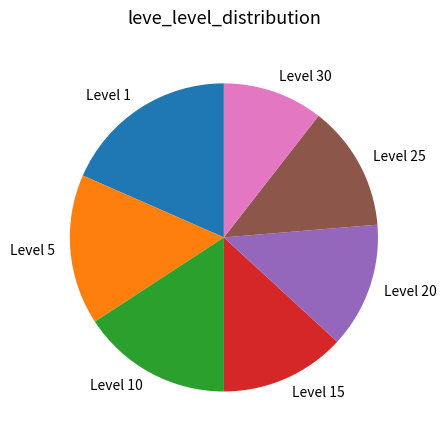

Is it true that Level 10 is 16% of the pie?

True